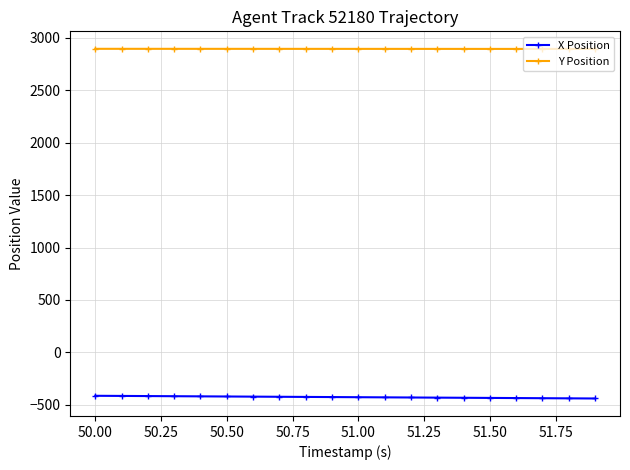

What is the highest value of the Y Position series?

2895.9